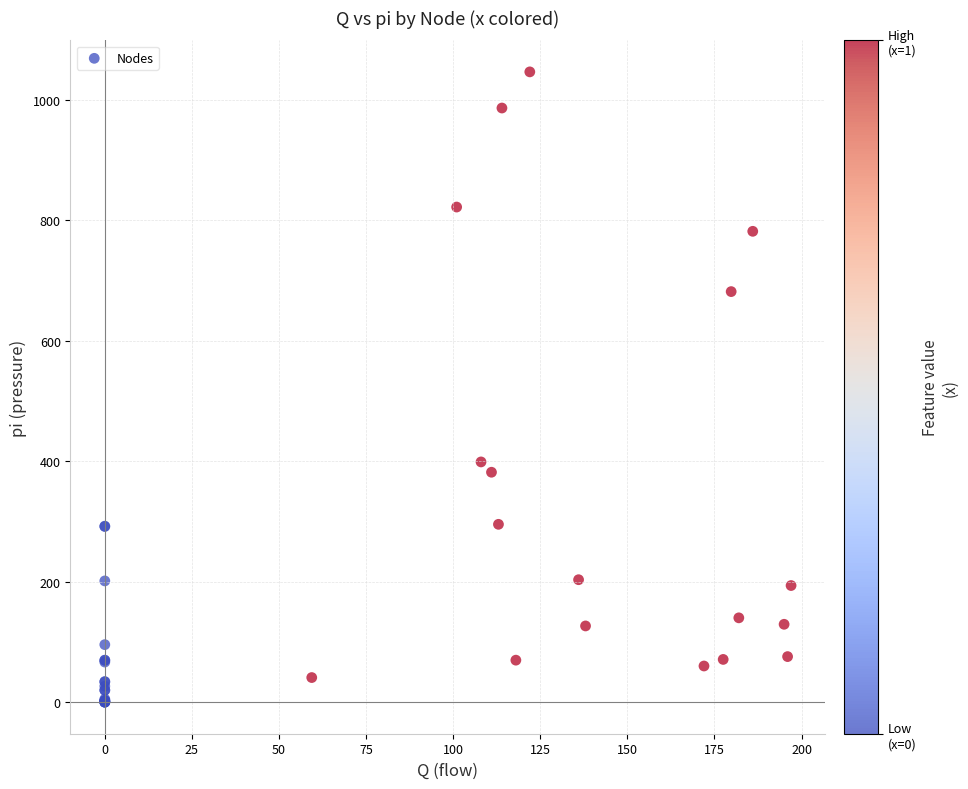

What Y value in the scatter plot is closest to 523?

398.8